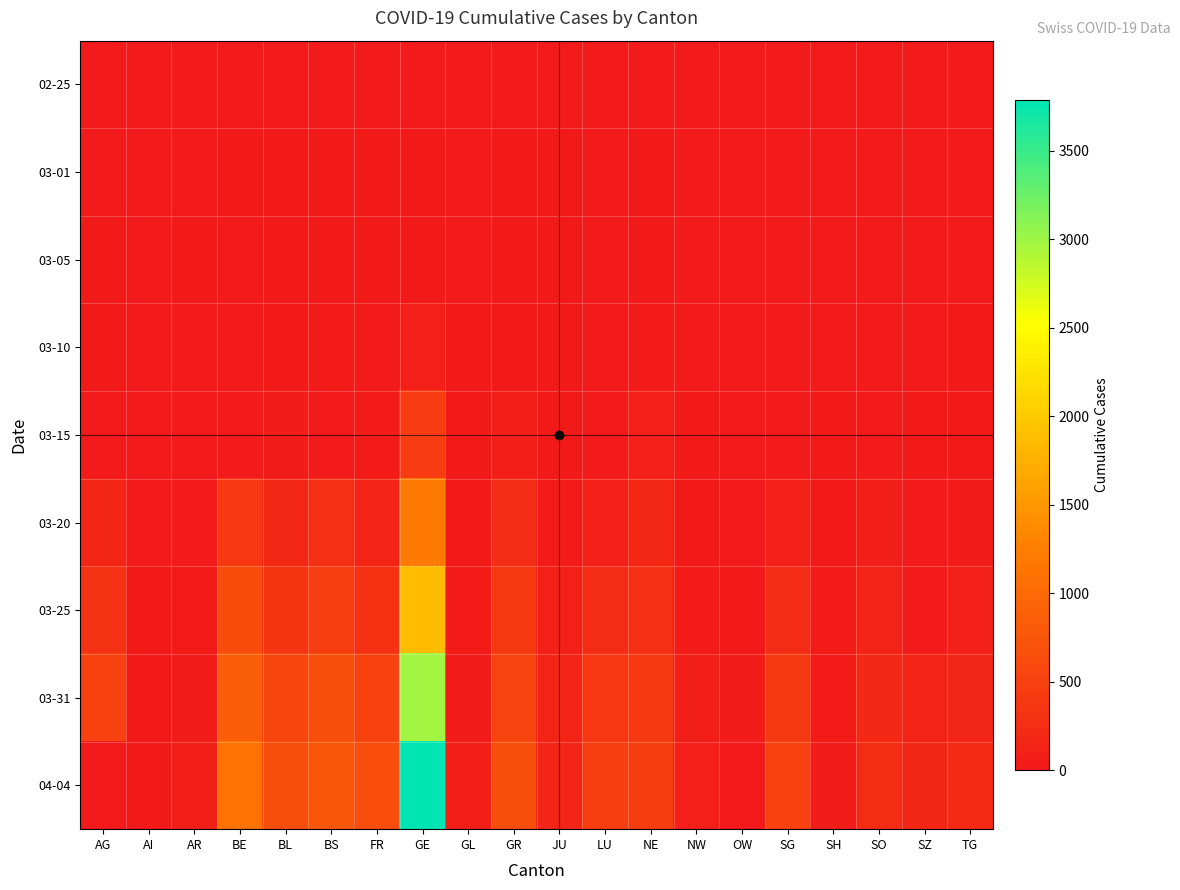

Count the number of categories in the chart.

20